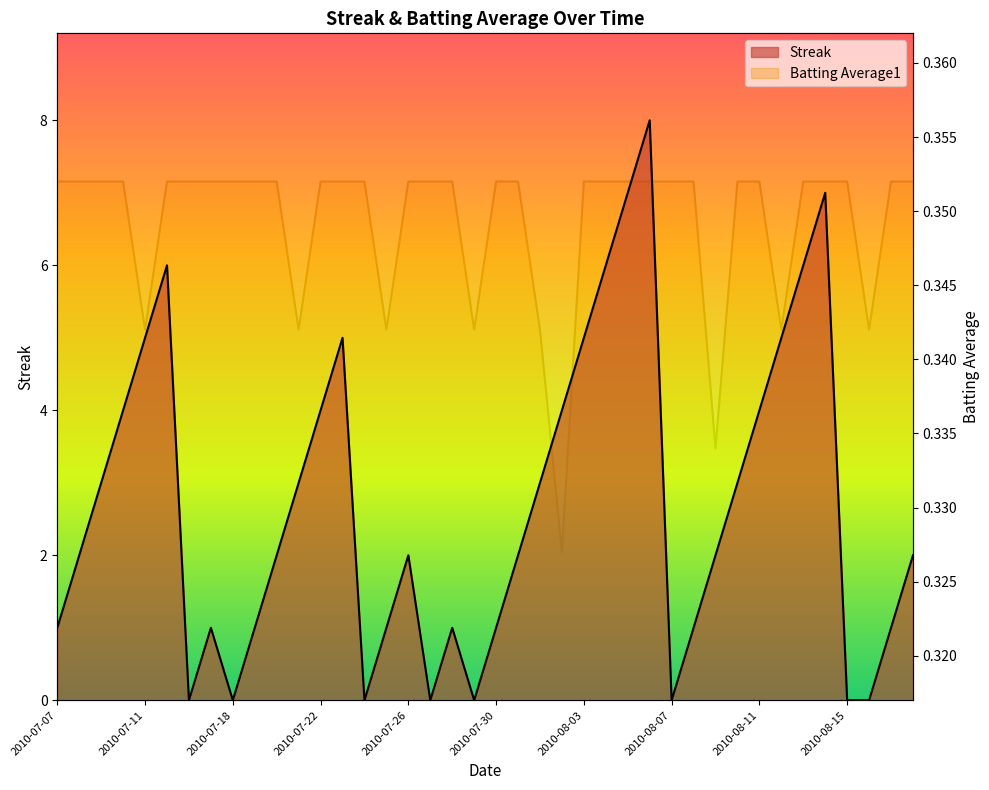

True or false: Batting Average1 has a value of 0.4 at 2010-08-11.

True